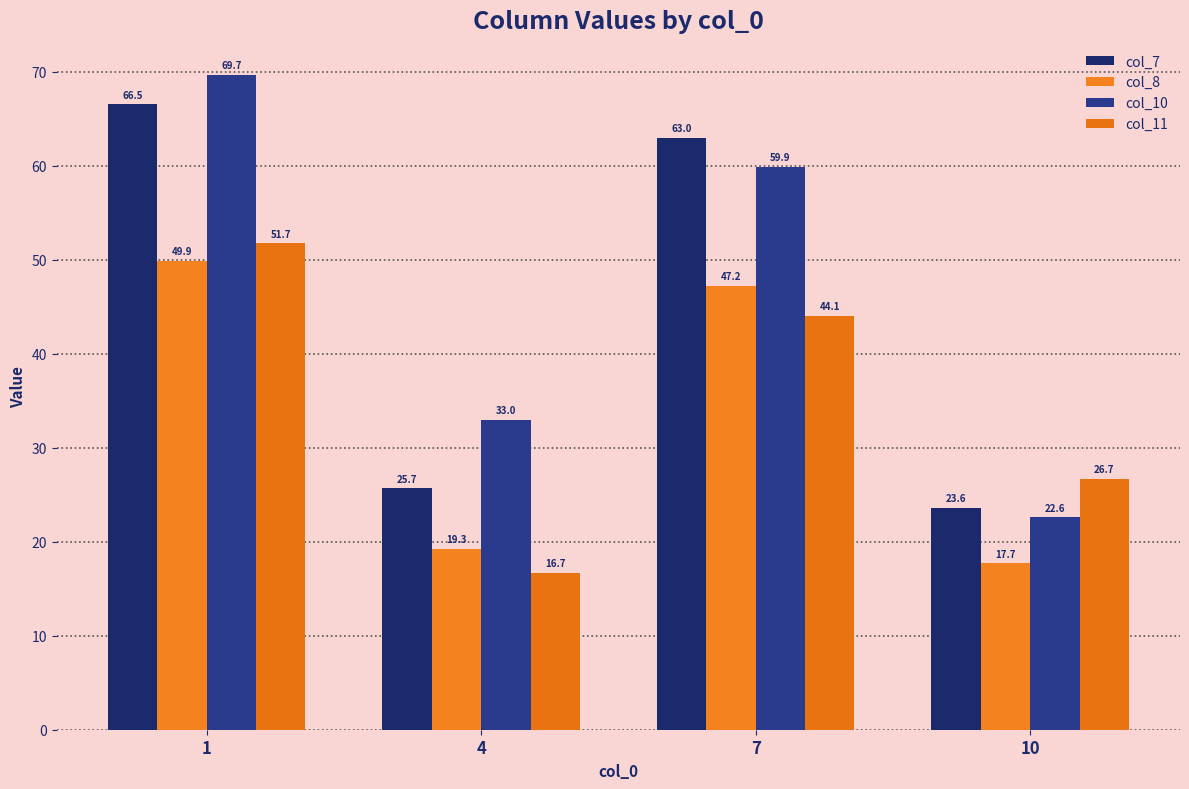

How many bars are there in each group?

4